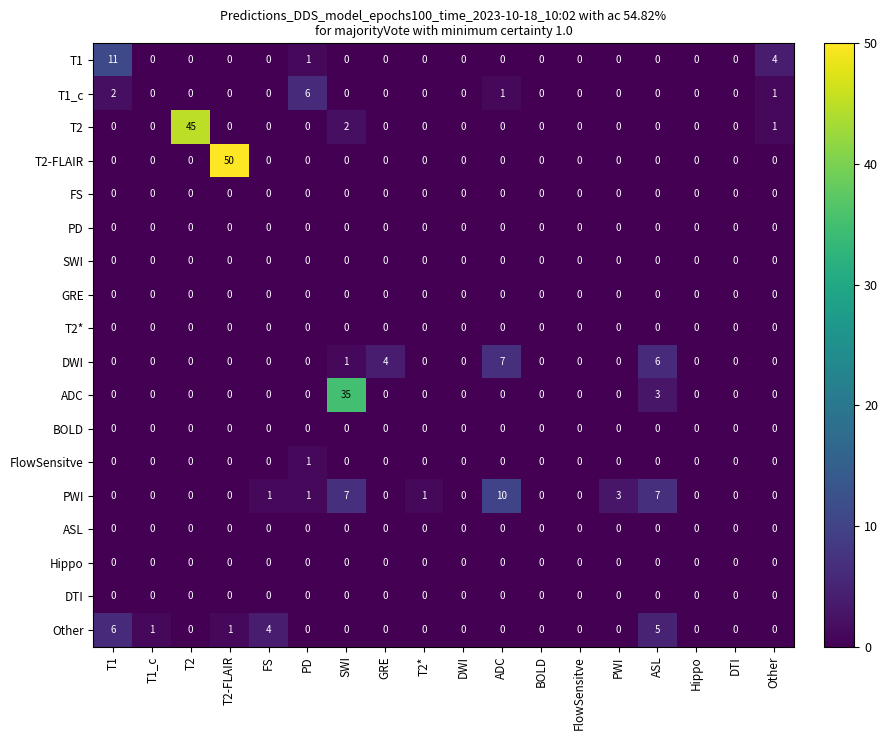

Which label corresponds to the largest value in the chart?

T2-FLAIR